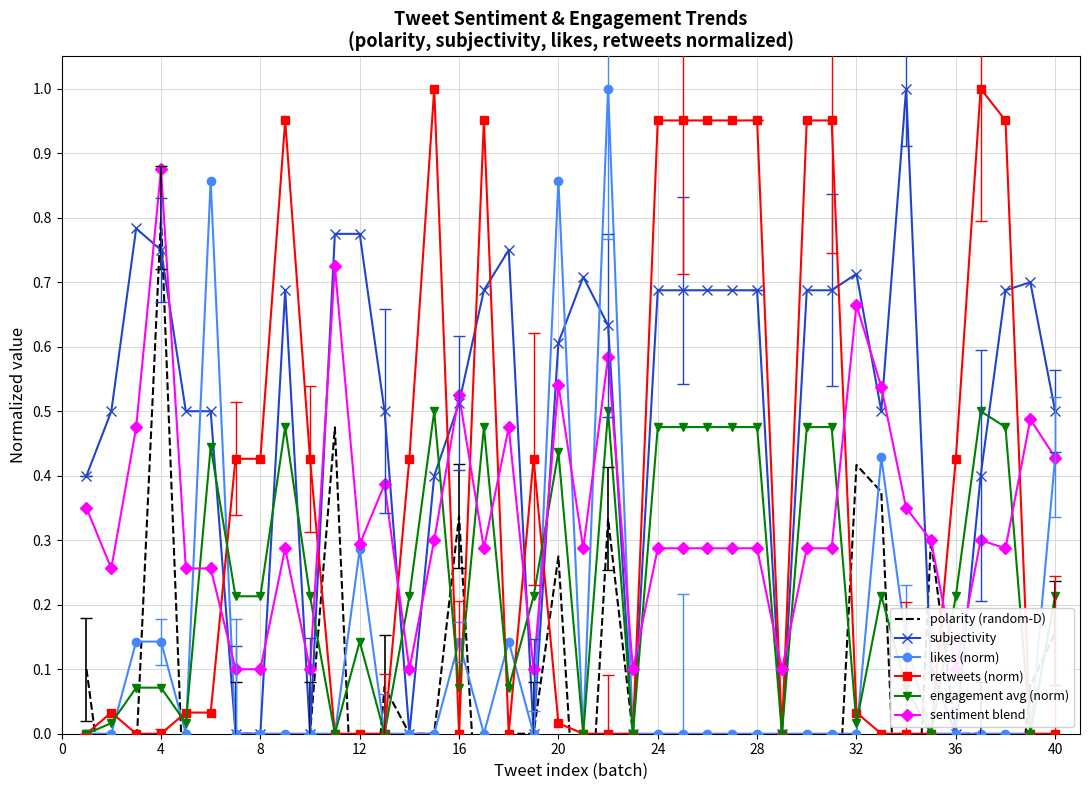

What is the difference between the maximum and minimum values in the engagement avg (norm) series?

0.5